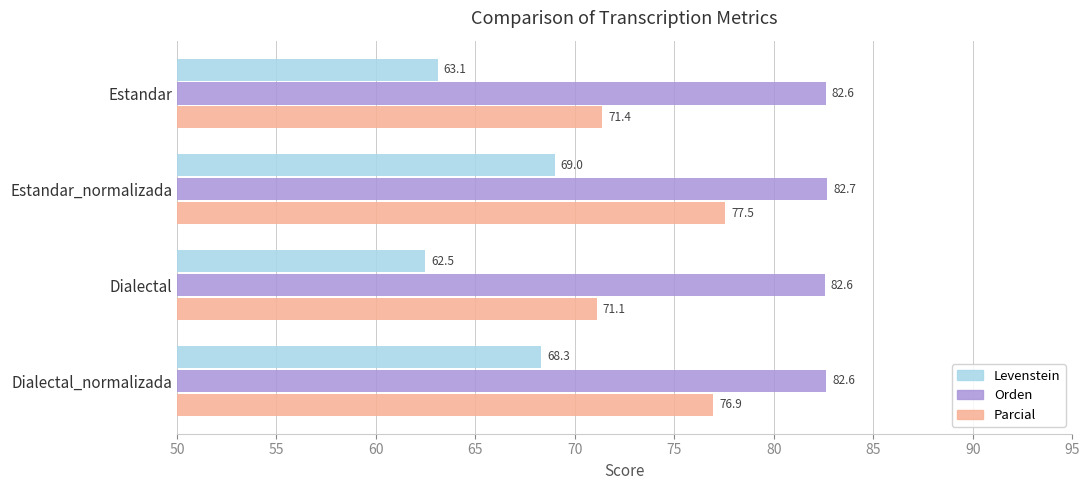

At which category is the sum across all series the highest?

Estandar_normalizada